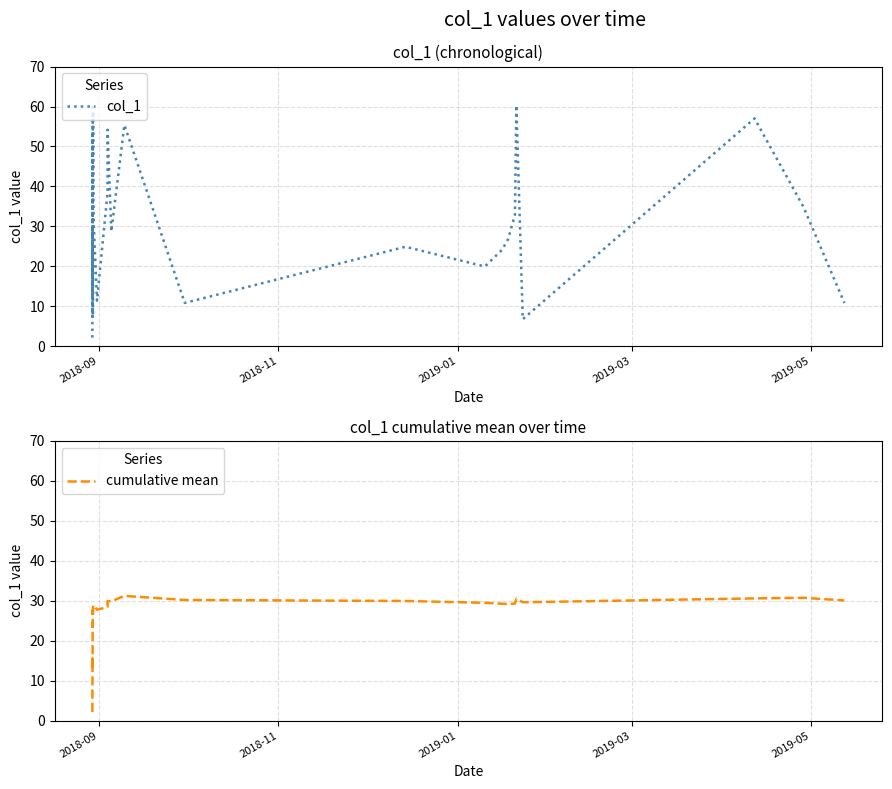

What is the difference between the maximum and minimum values in the cumulative mean series?

29.1